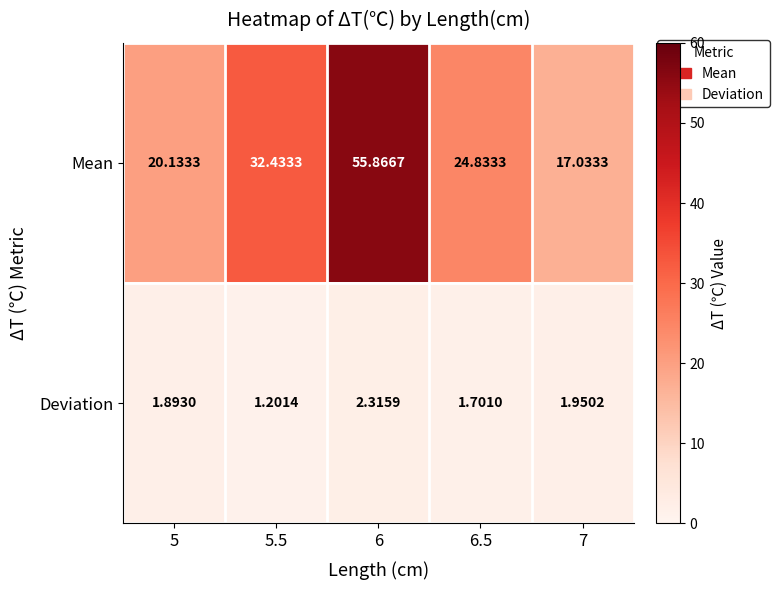

Is the value of Deviation at 5 greater than the value of Mean at 5?

No